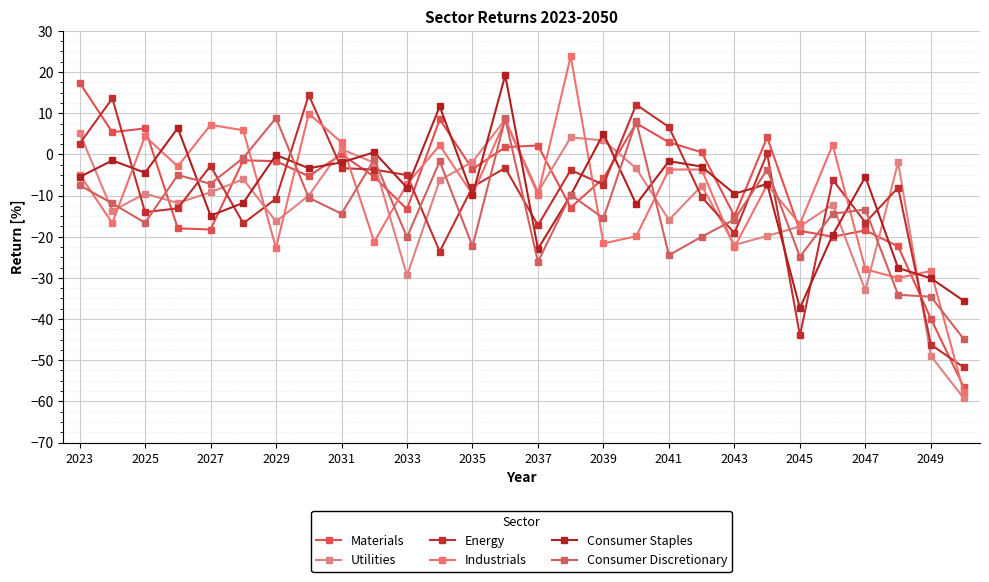

What is the average value of the Industrials series?

-9.6